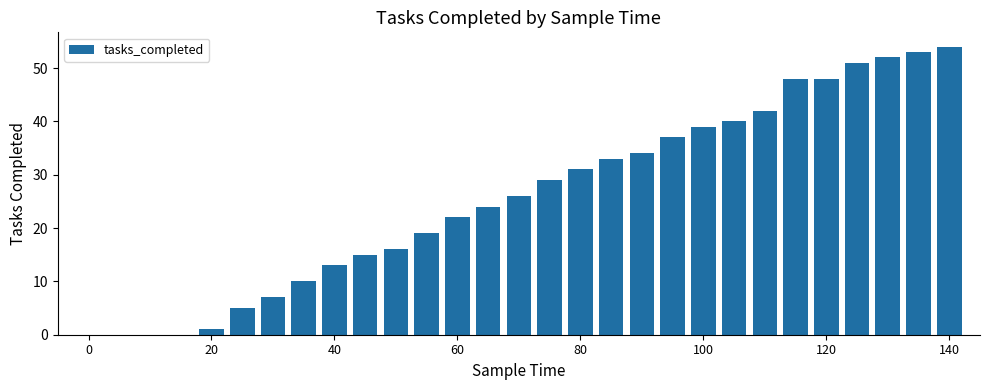

What is the maximum value shown in the chart?

54